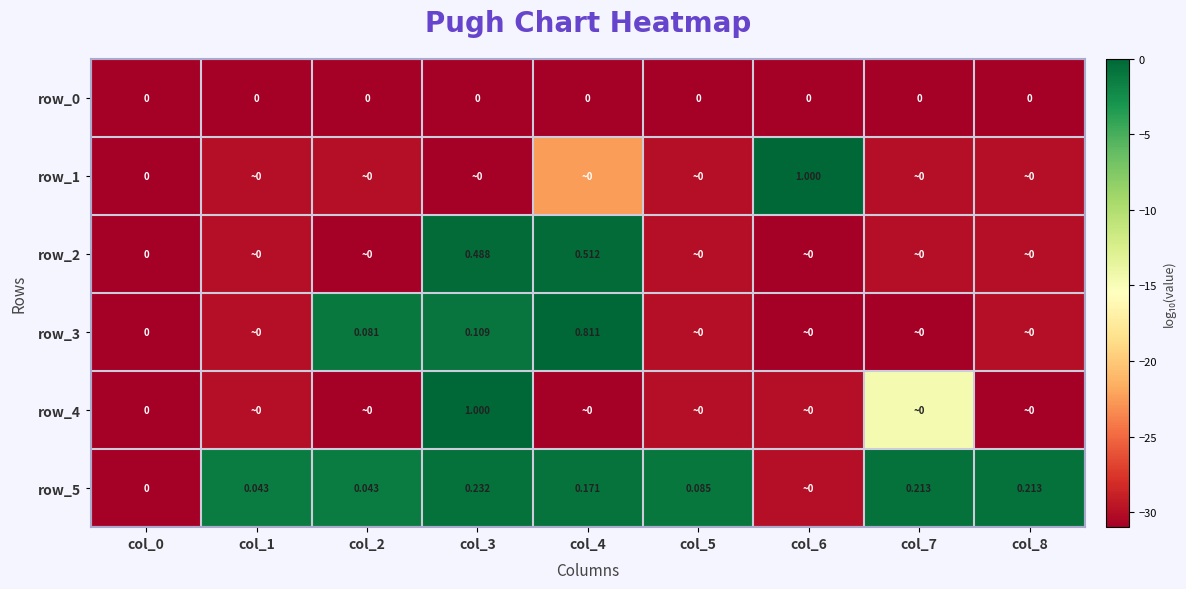

Where does the row_1 series first go above -29?

col_4